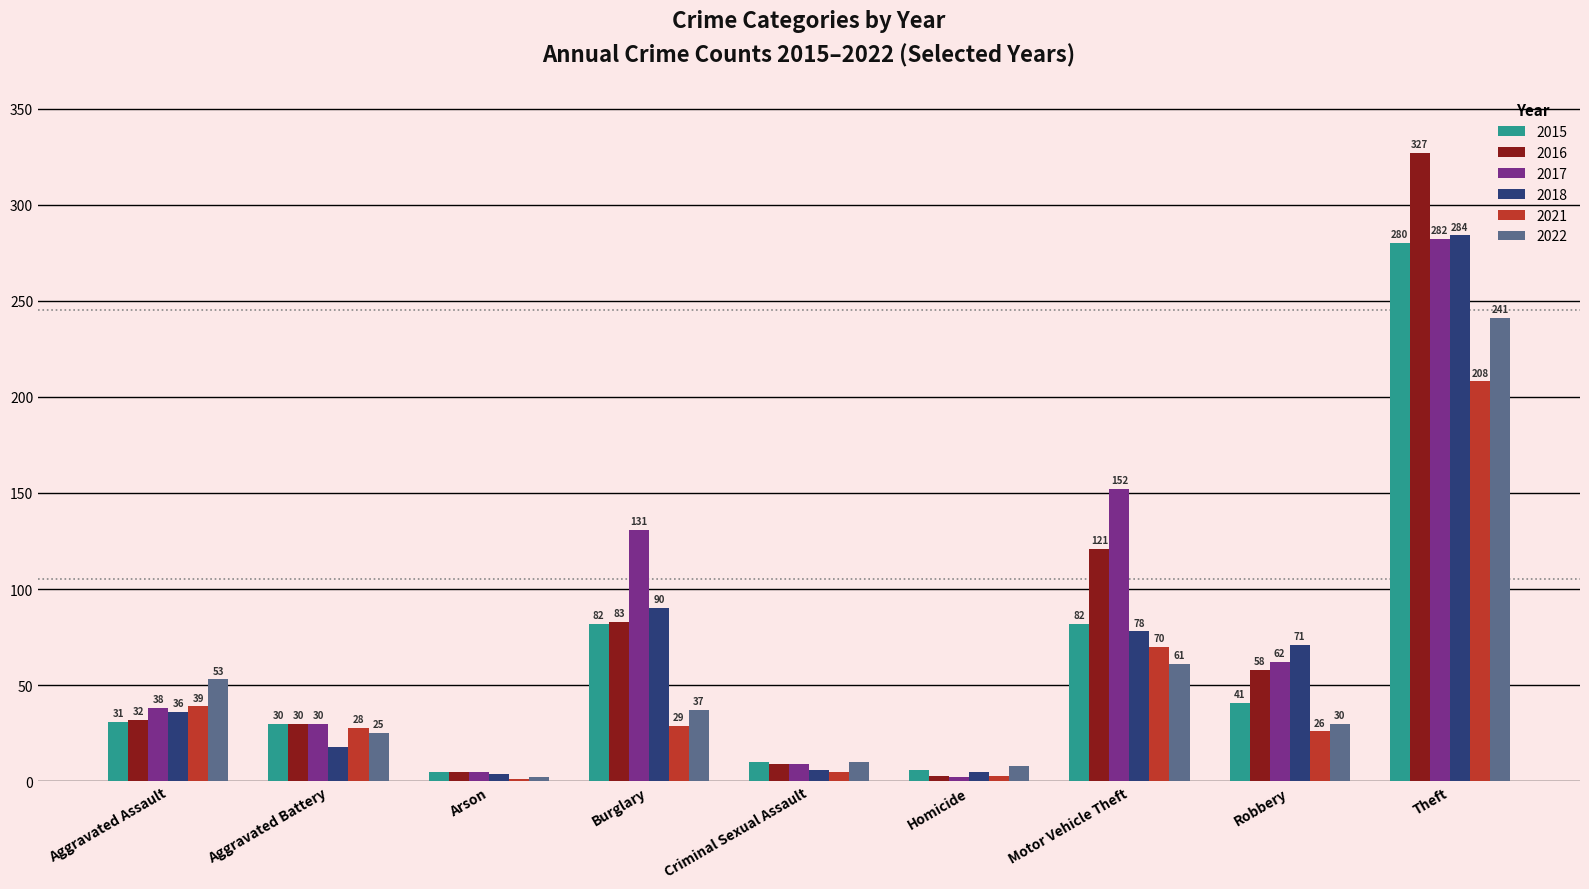

At which category is the sum across all series the highest?

Theft